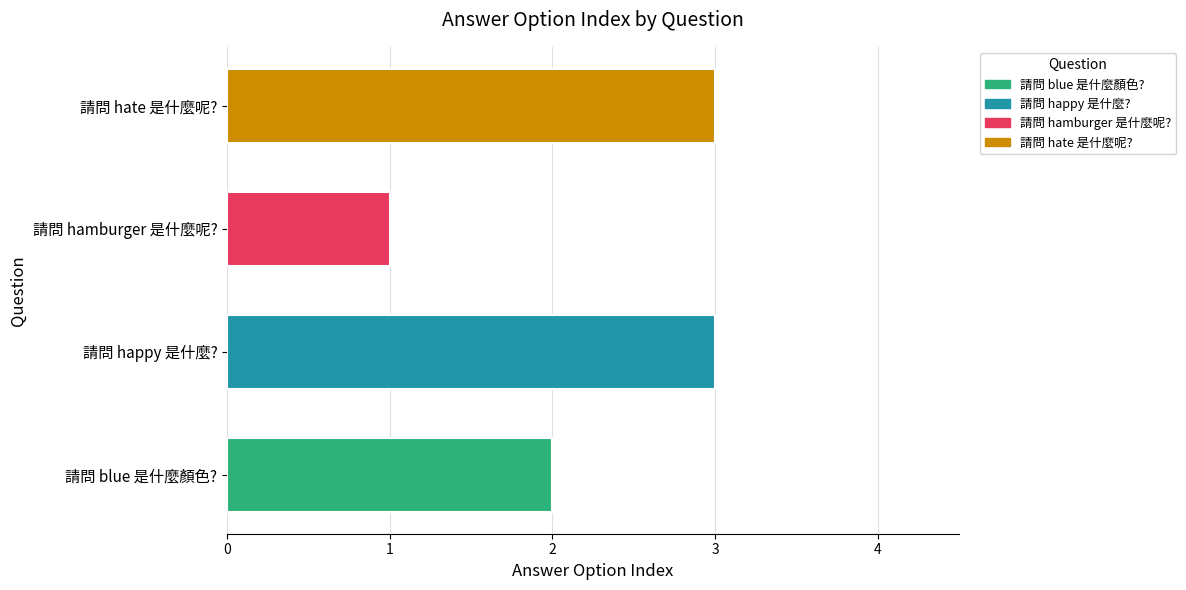

Reading top to bottom, list all the values displayed in this chart.

請問 hate 是什麼呢?=3	請問 hamburger 是什麼呢?=1	請問 happy 是什麼?=3	請問 blue 是什麼顏色?=2